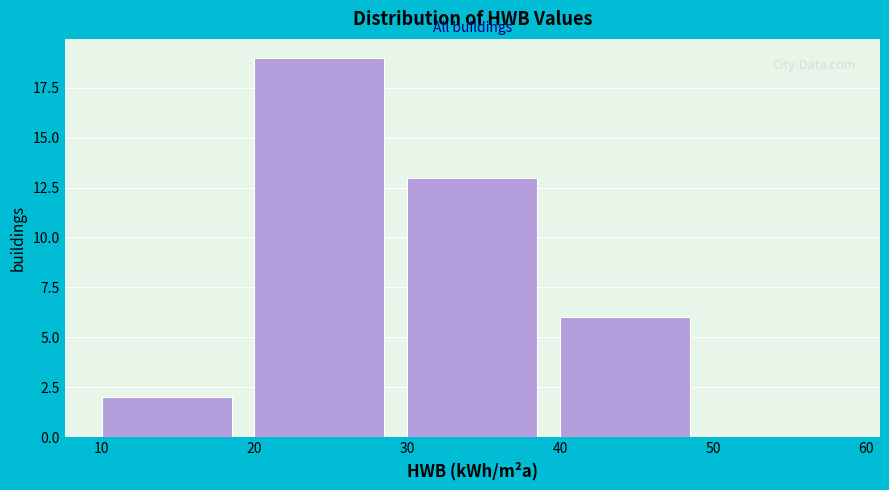

Reading left to right, transcribe this chart: for each bar, give the range it covers on the x-axis and its height. The values are not printed on the chart, so give them approximately, as read against the axis.

10 to 20: 2
20 to 30: 19
30 to 40: 13
40 to 50: 6
50 to 60: 0